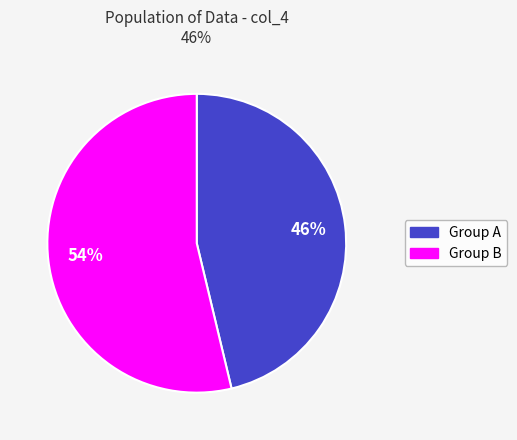

To the nearest percent, what is the average slice percentage?

50%